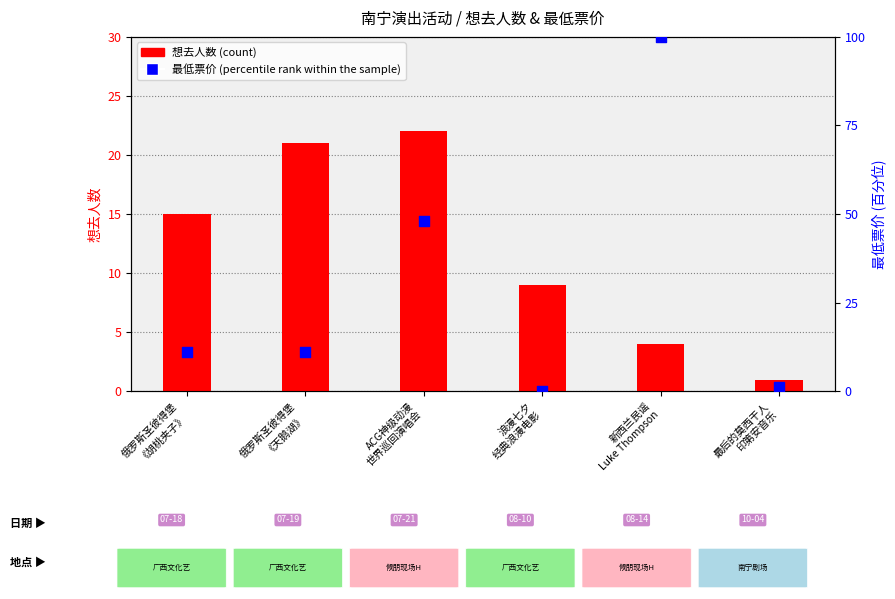

Which series contains the lowest Y value?

最低票价 (percentile rank within sample)